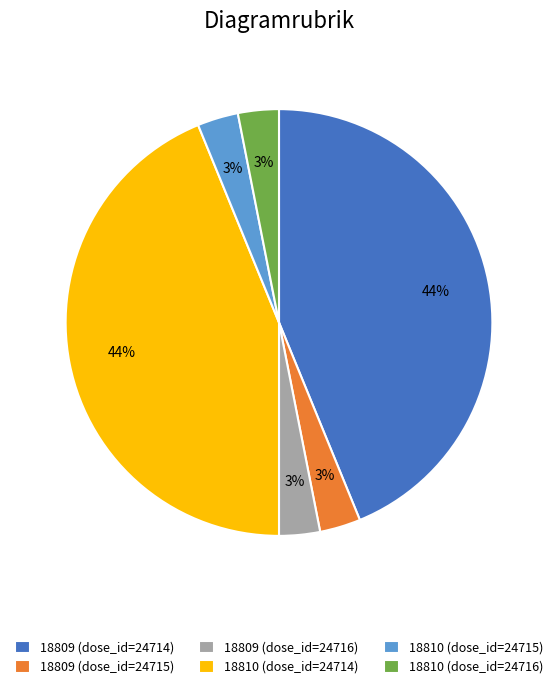

Combined, do 18809 (dose_id=24714) and 18810 (dose_id=24714) account for over 50%?

Yes